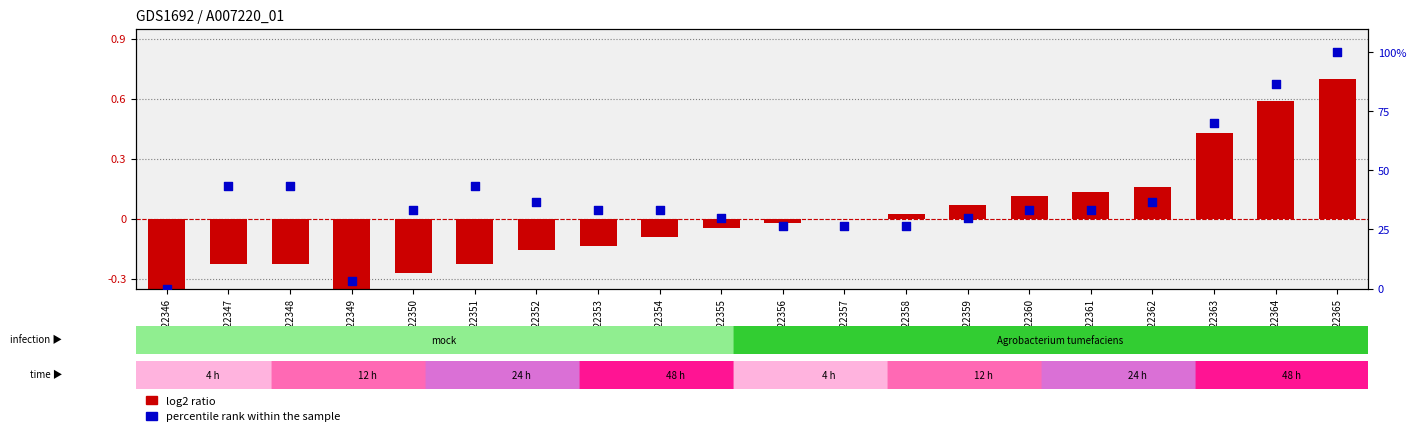

Which series has the widest spread of Y values?

percentile rank within the sample